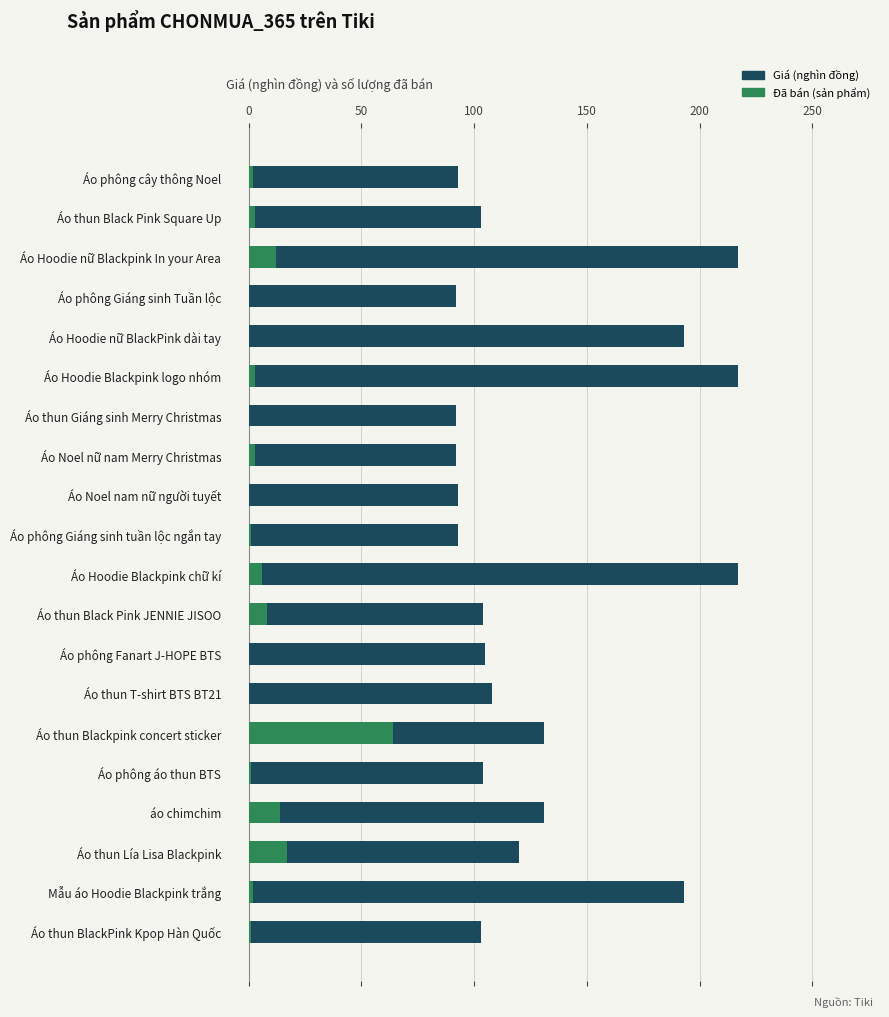

Rank the series at Áo phông Fanart J-HOPE BTS from highest to lowest value.

Giá (nghìn đồng), Đã bán (sản phẩm)